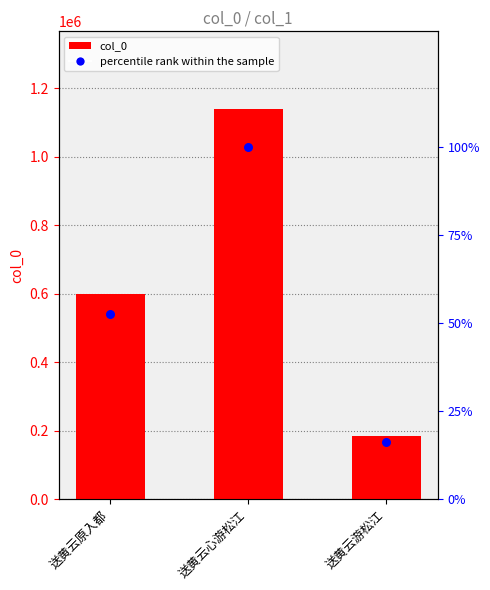

Which series contains the lowest Y value?

percentile rank within the sample